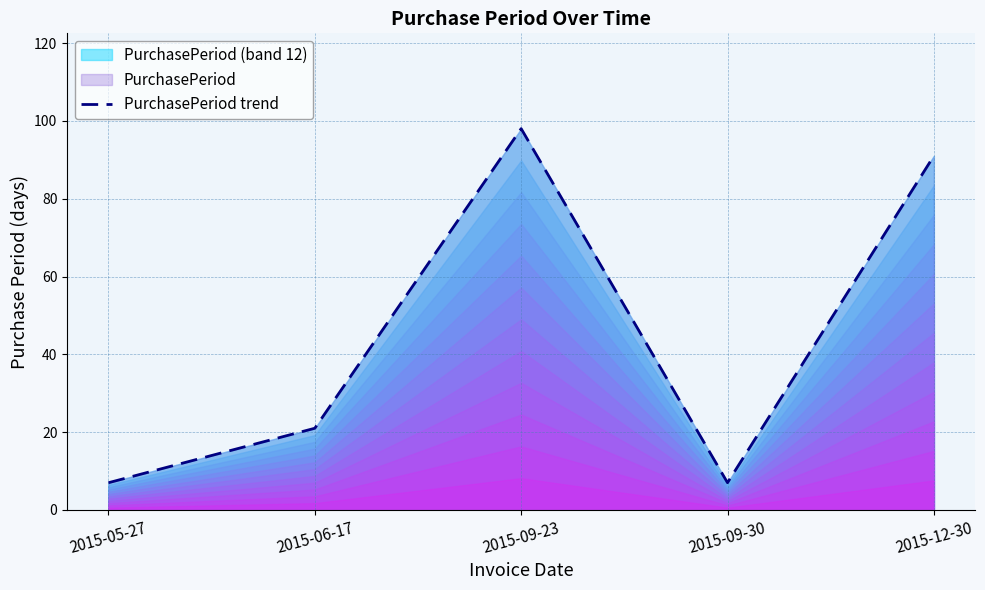

What is the difference between the maximum and minimum values?

91